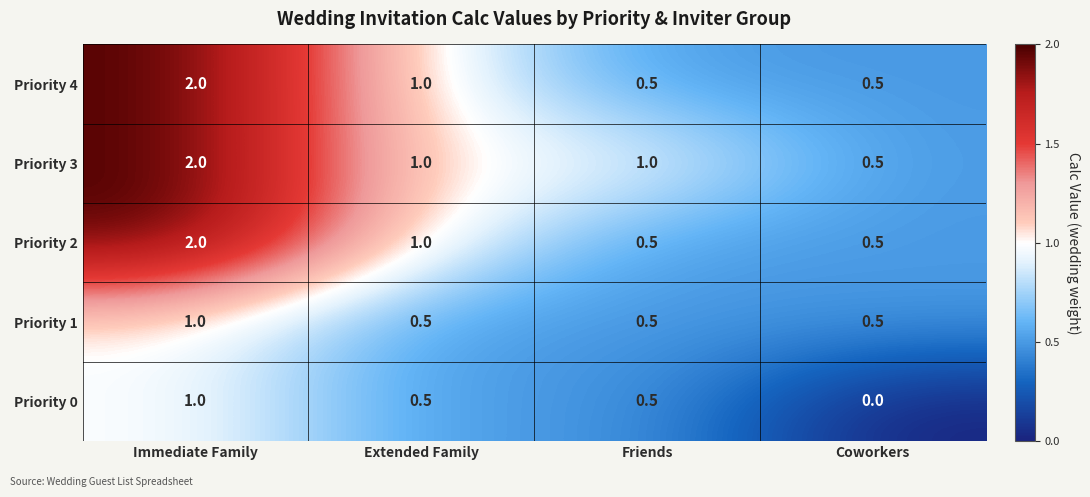

True or false: Priority 0 has a value of 0.5 at Coworkers.

False